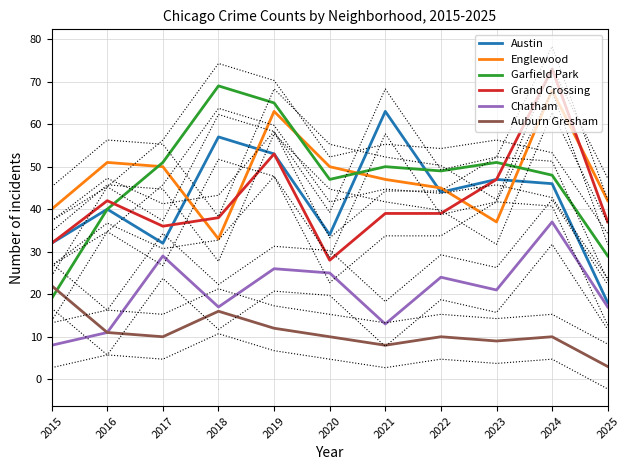

List the labels in order of Auburn Gresham value, smallest first.

2025, 2021, 2023, 2017, 2020, 2022, 2024, 2016, 2019, 2018, 2015